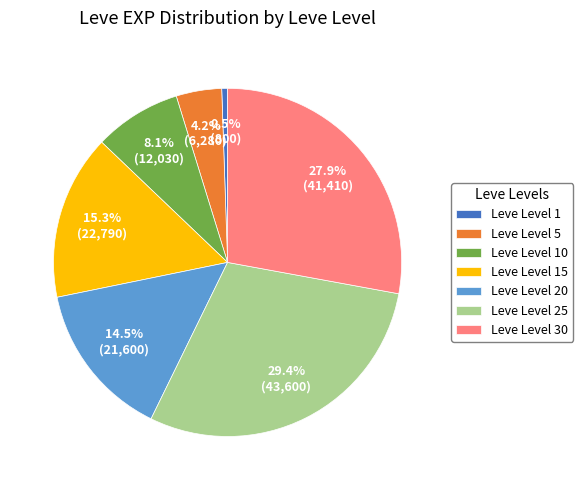

What portion of the pie excludes Leve Level 1?

99.5%